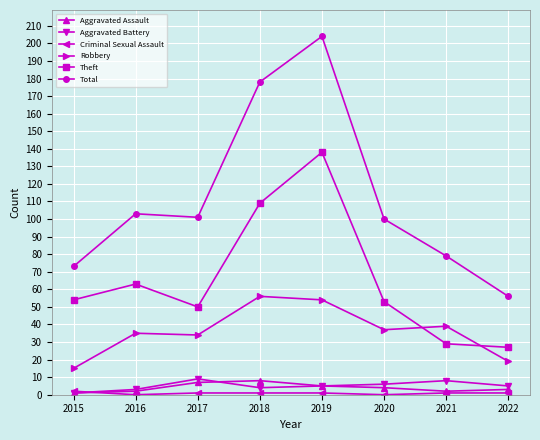

Which series changed the most between 2015 and 2020?

Total